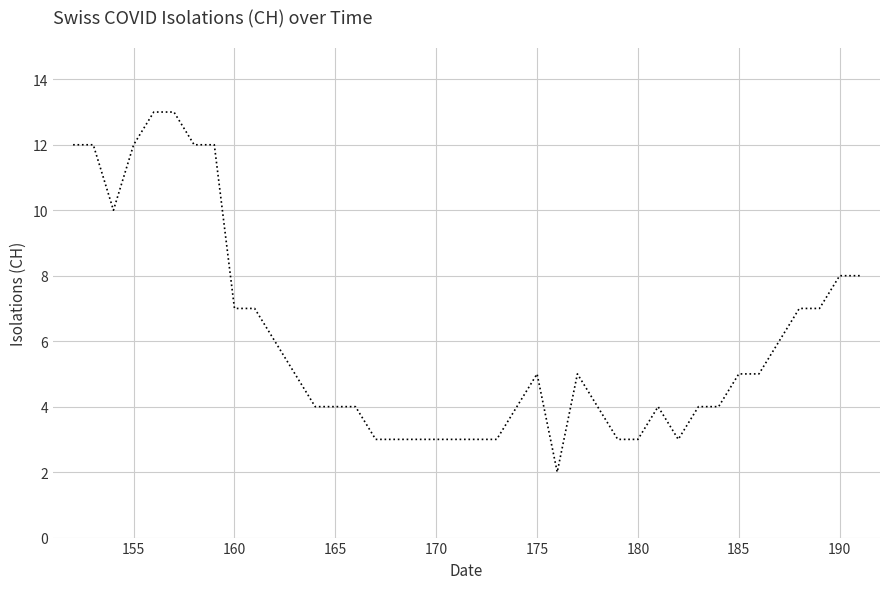

What is the greatest value displayed?

13